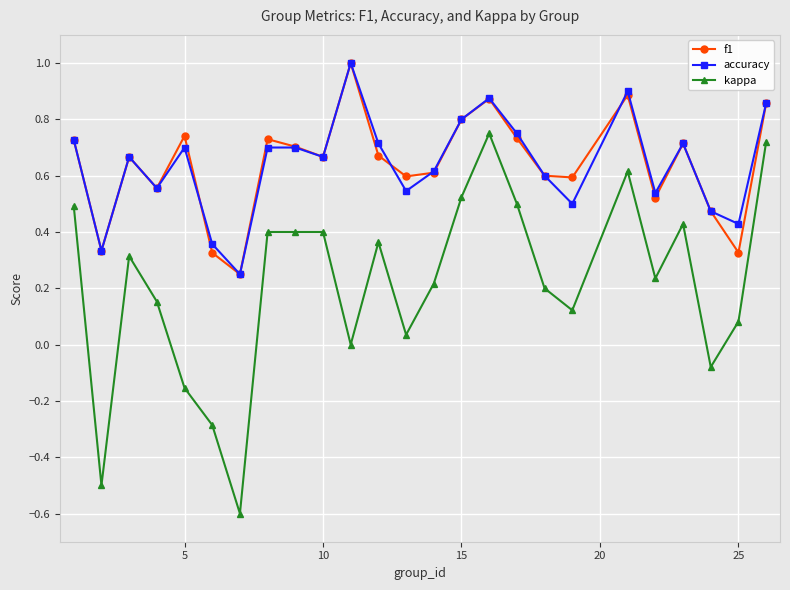

Count the number of categories in the chart.

25